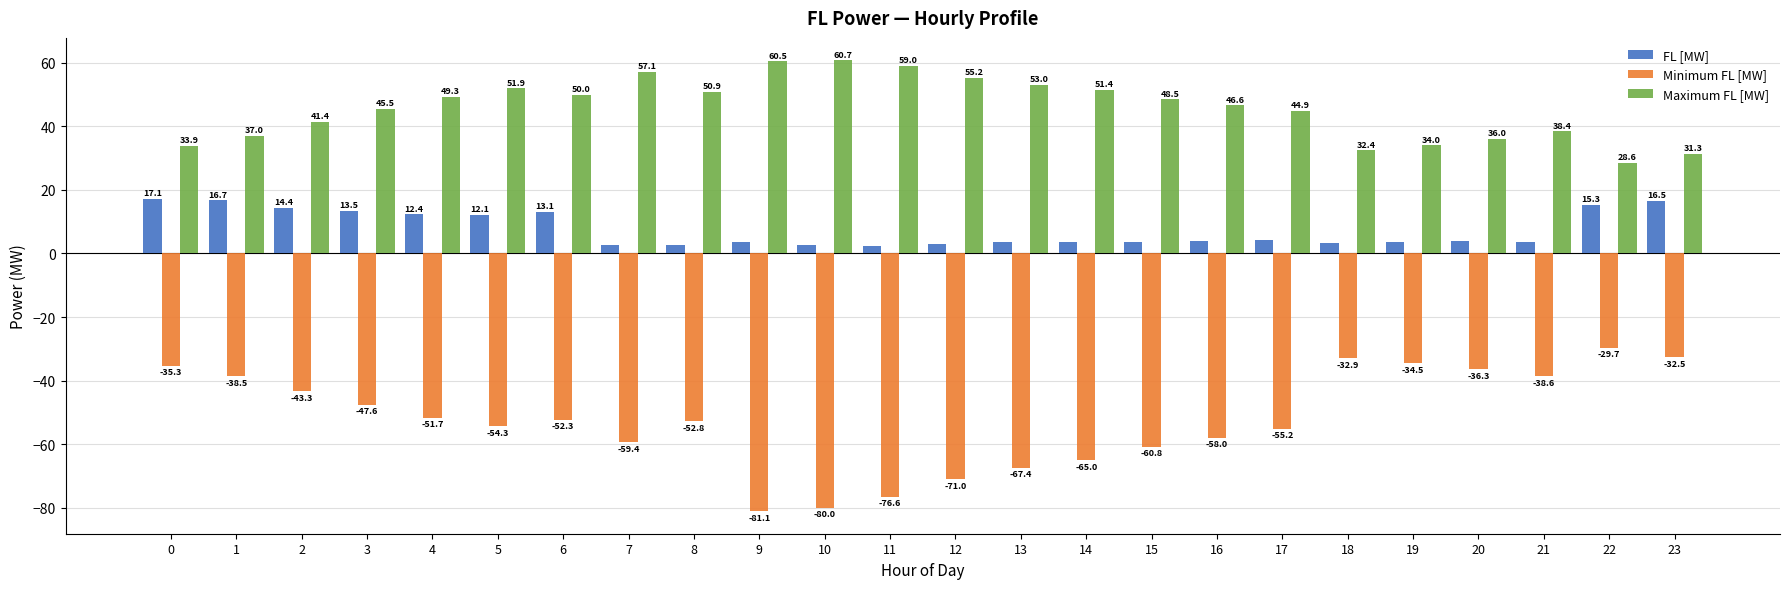

How many values in the Maximum FL [MW] series are below 48?

12